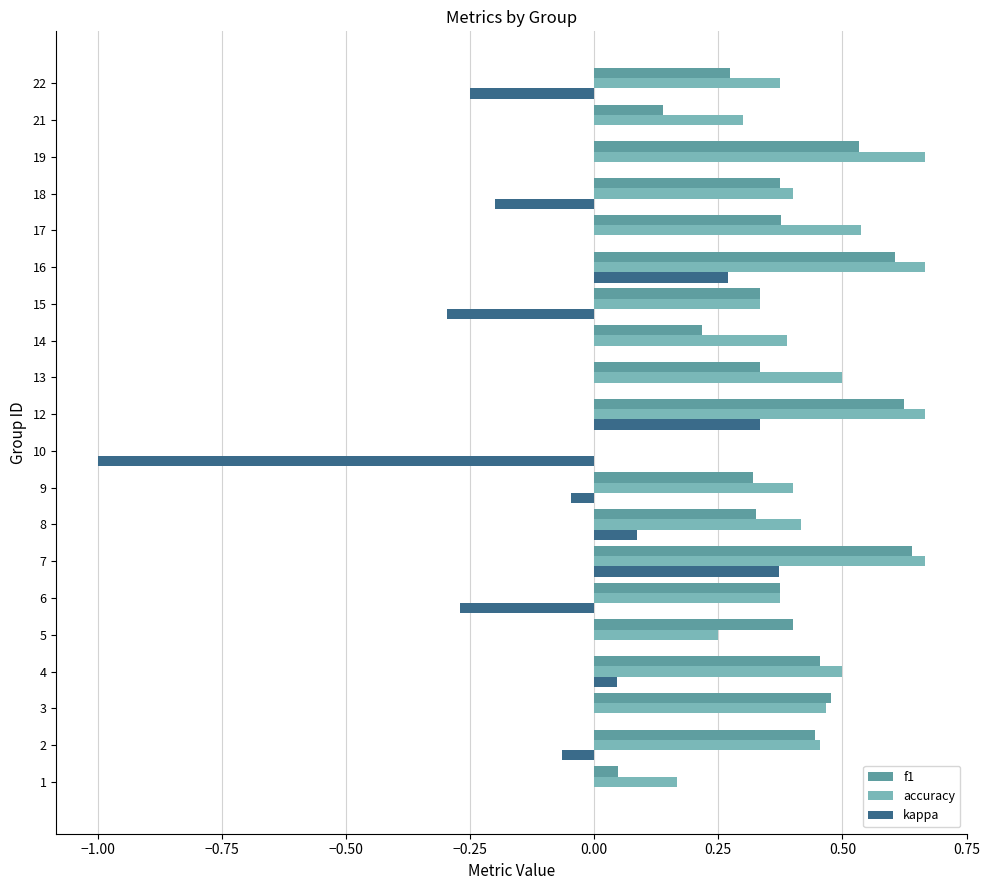

The value of f1 at 2 is 0.4. True or false?

True